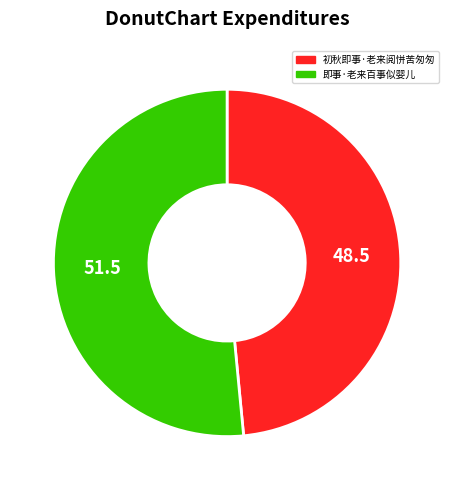

What is the majority slice?

即事·老来百事似婴儿